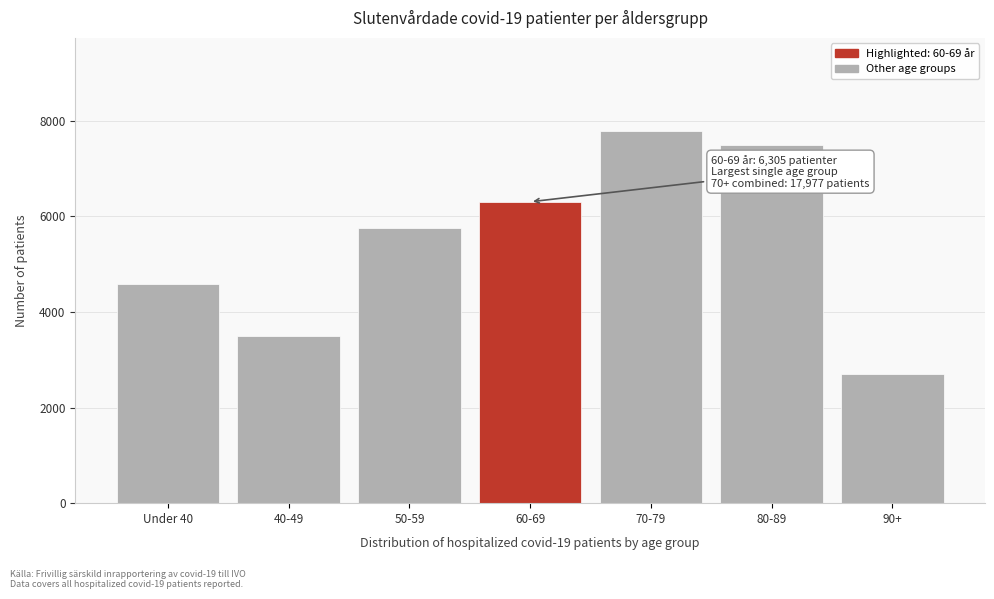

Reading left to right, list all the values displayed in this chart.

4582	3493	5763	6305	7787	7496	2694